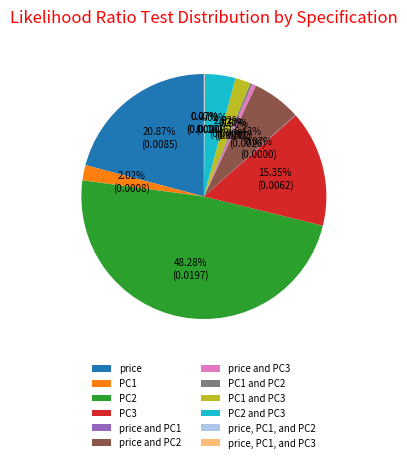

Which category has the biggest portion of the pie?

PC2